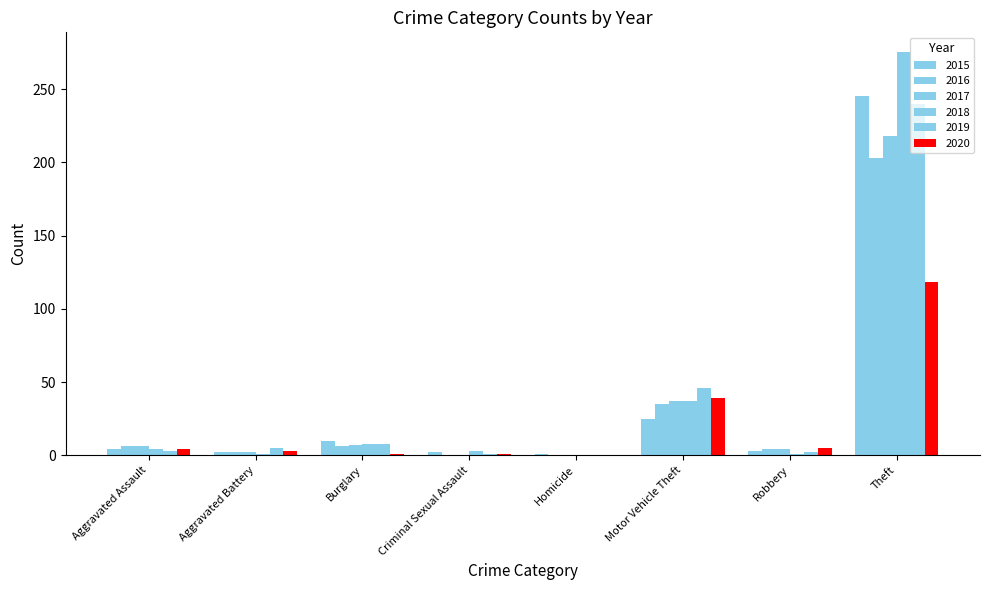

How many groups of bars are there?

8